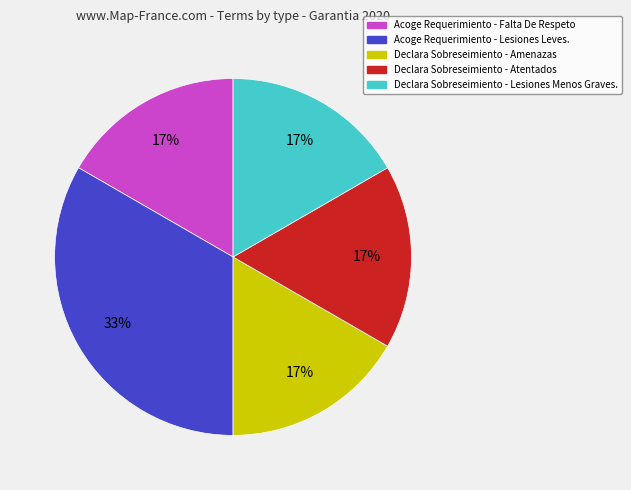

What percentage is the Declara Sobreseimiento - Amenazas slice, to the nearest percent?

17%